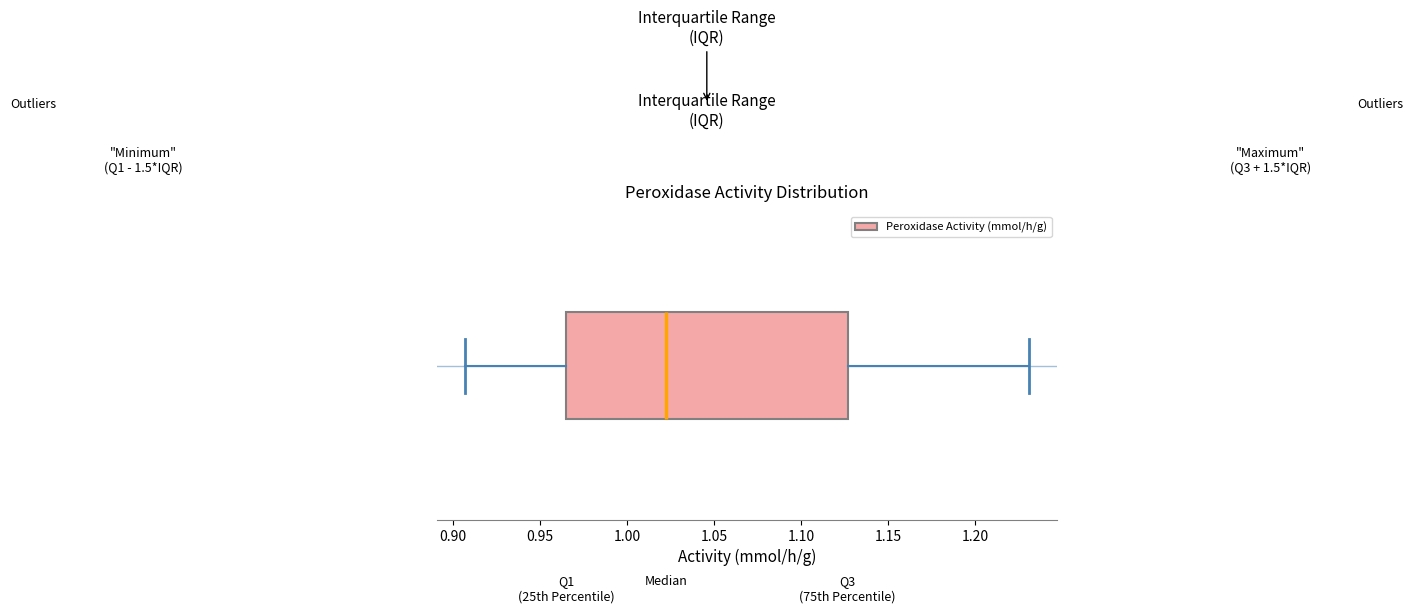

Transcribe this box plot: give where the median line is, the range the box spans, and where the two whiskers end, as read against the x-axis. The values are not printed on the chart, so give them approximately, as read against the axis.

median 1.025, box 0.965 to 1.125, whiskers 0.905 to 1.230